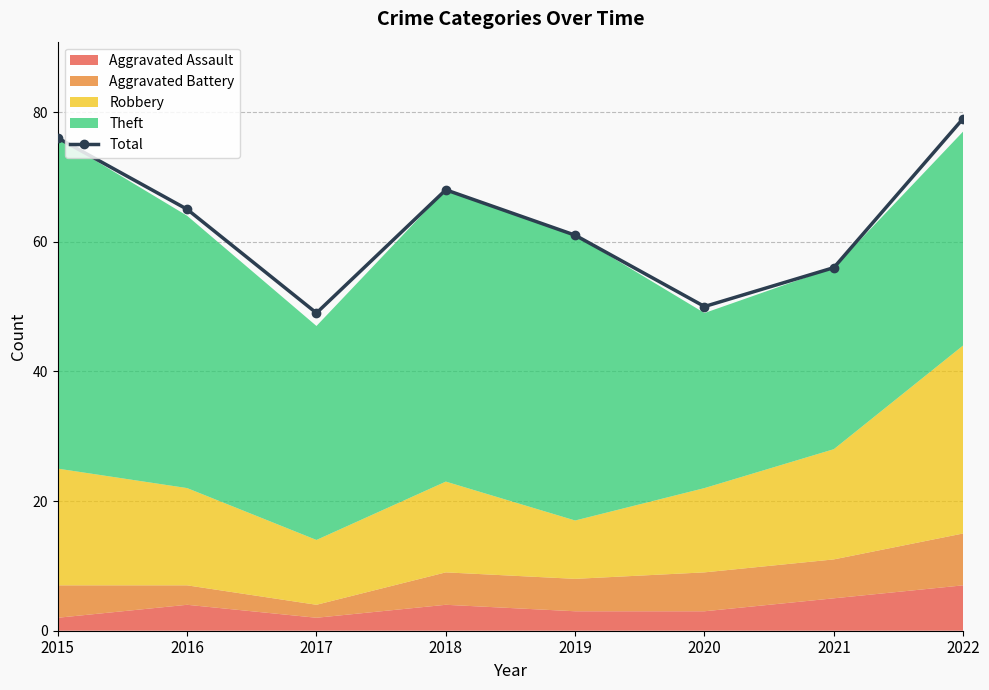

List the labels in order of value, largest first.

2022, 2015, 2018, 2016, 2019, 2021, 2020, 2017